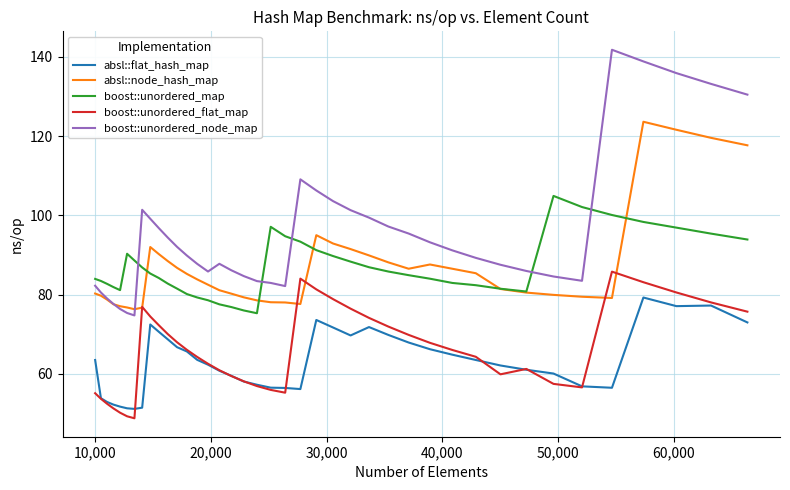

Which series has the widest spread of values?

boost::unordered_node_map